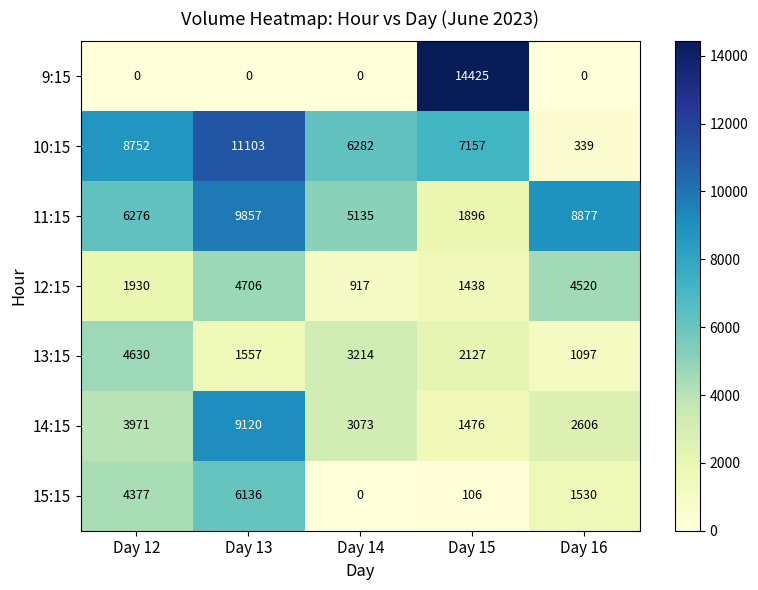

At which category is the sum across all series the highest?

Day 13